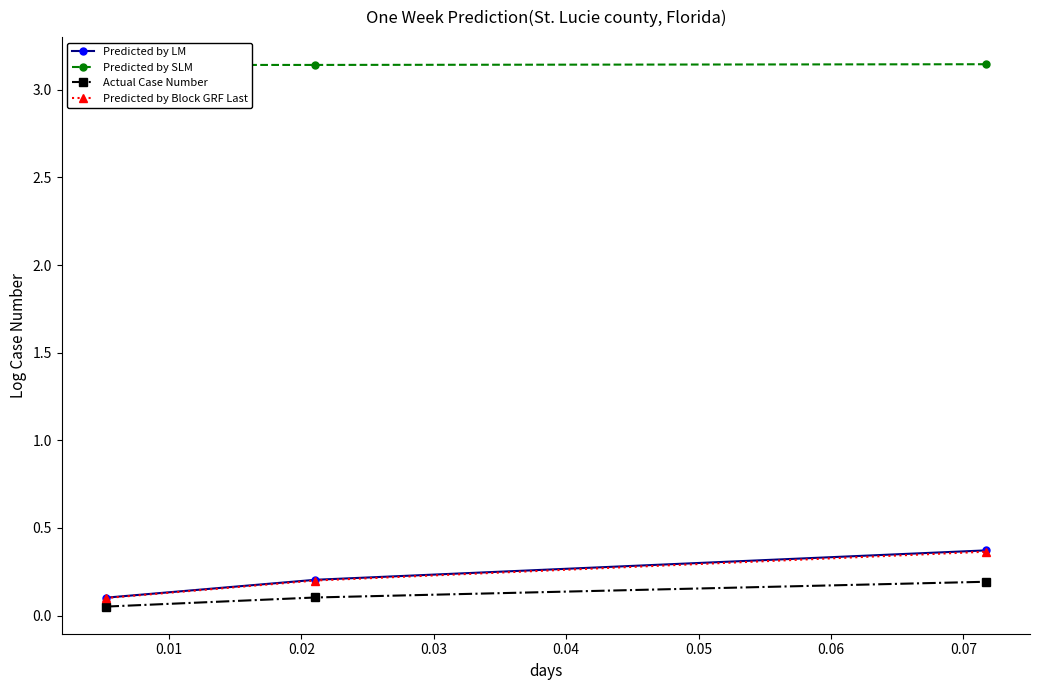

Count the Predicted by LM values in the range 0 to 1.

3